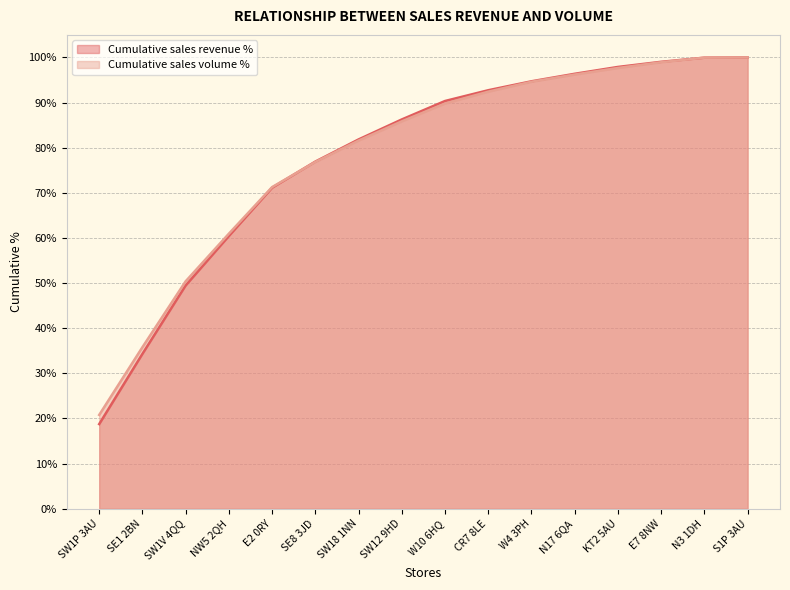

Reading right to left, what are all the values shown in this chart?

Cumulative sales revenue %: 1.0	1.0	1.0	1.0	1.0	0.9	0.9	0.9	0.9	0.8	0.8	0.7	0.6	0.5	0.3	0.2
Cumulative sales volume %: 1.0	1.0	1.0	1.0	1.0	0.9	0.9	0.9	0.9	0.8	0.8	0.7	0.6	0.5	0.4	0.2